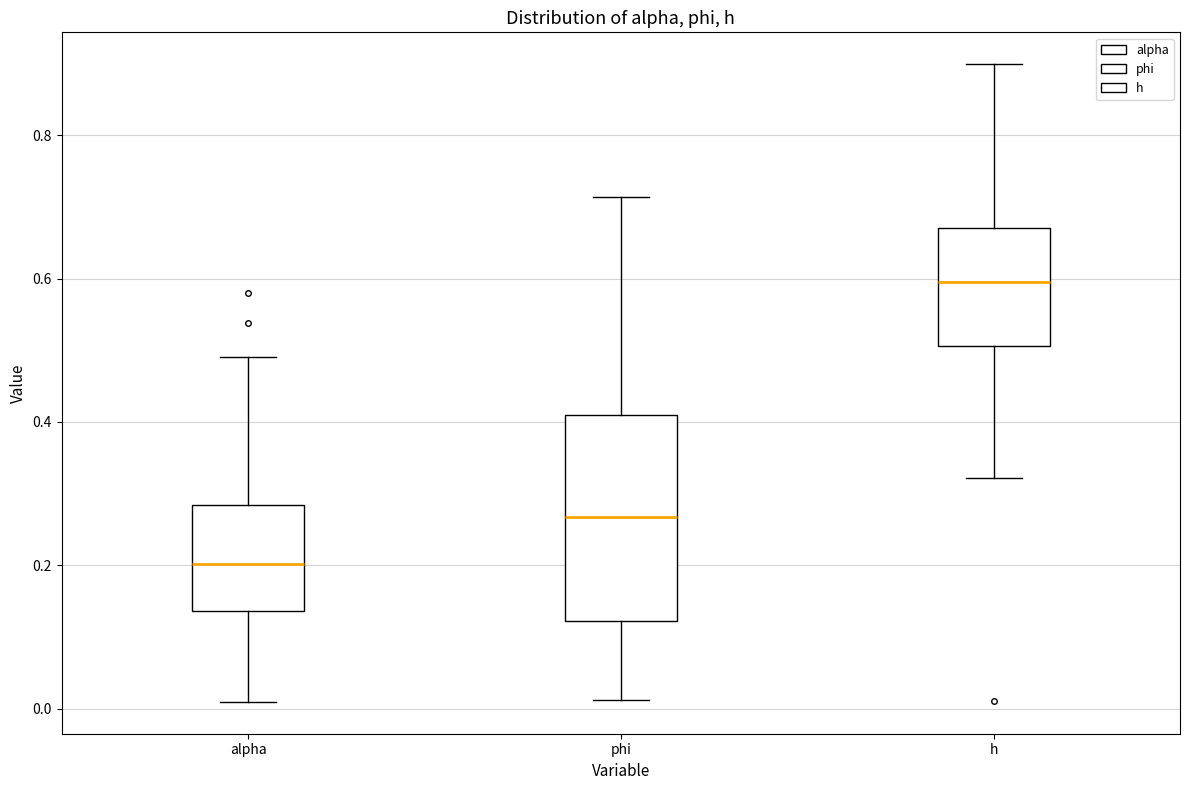

Which box has the lowest median line?

alpha